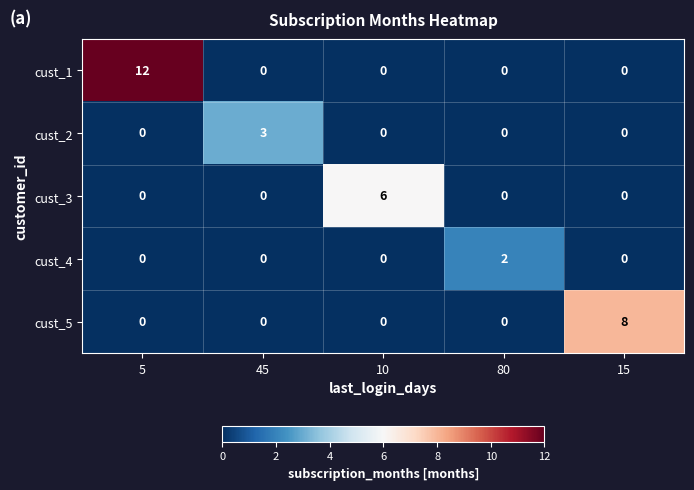

How many categories are shown in the chart?

5